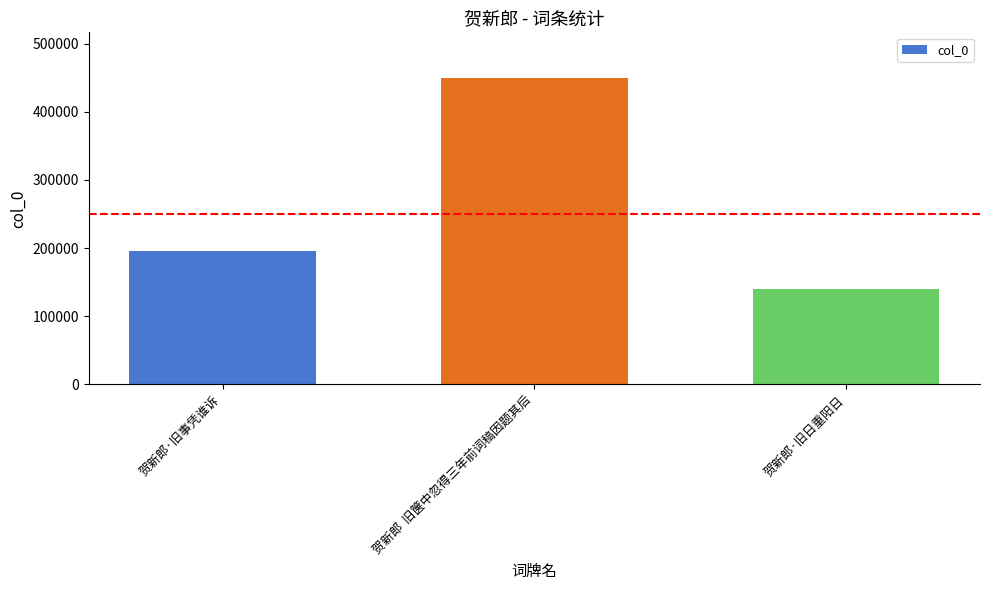

How many distinct data groups are displayed?

1